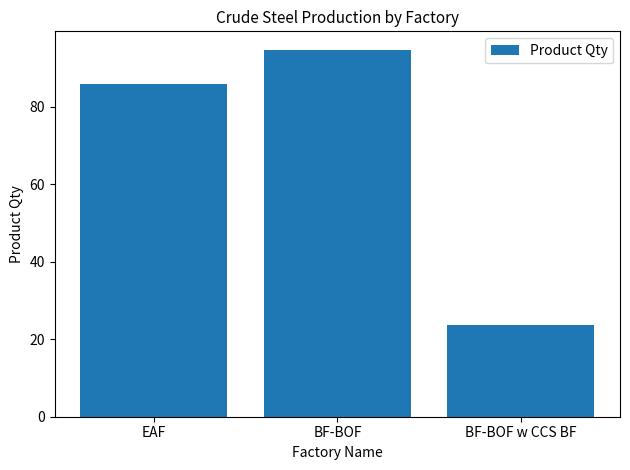

What is the label of the 3rd bar from the right?

EAF